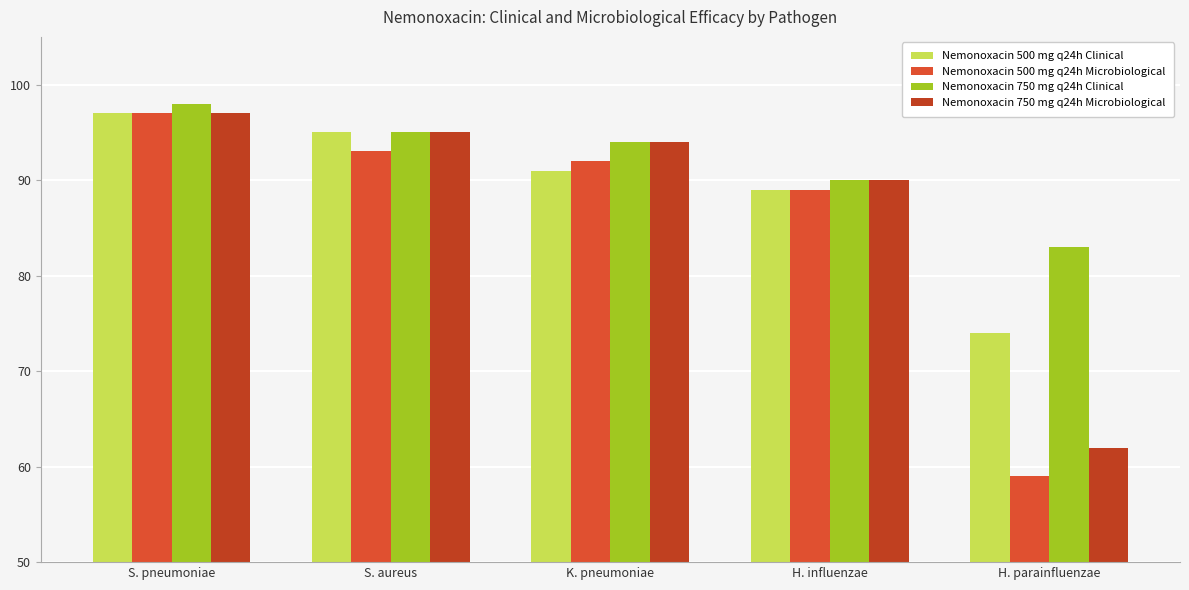

What is the value of the Nemonoxacin 750 mg q24h Microbiological bar at the 2nd from the left?

95